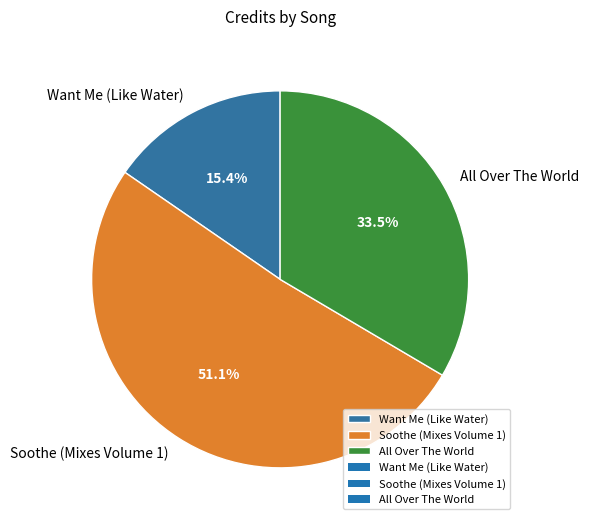

To the nearest percent, what is the average slice percentage?

33%